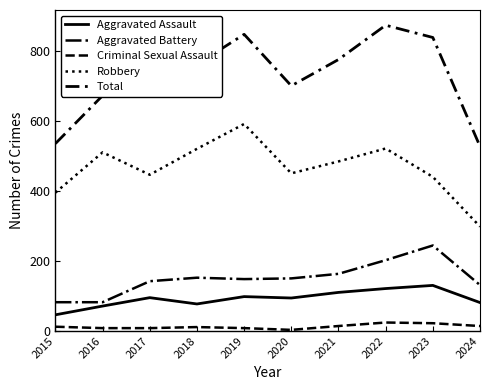

Does the chart have visible grid lines?

No